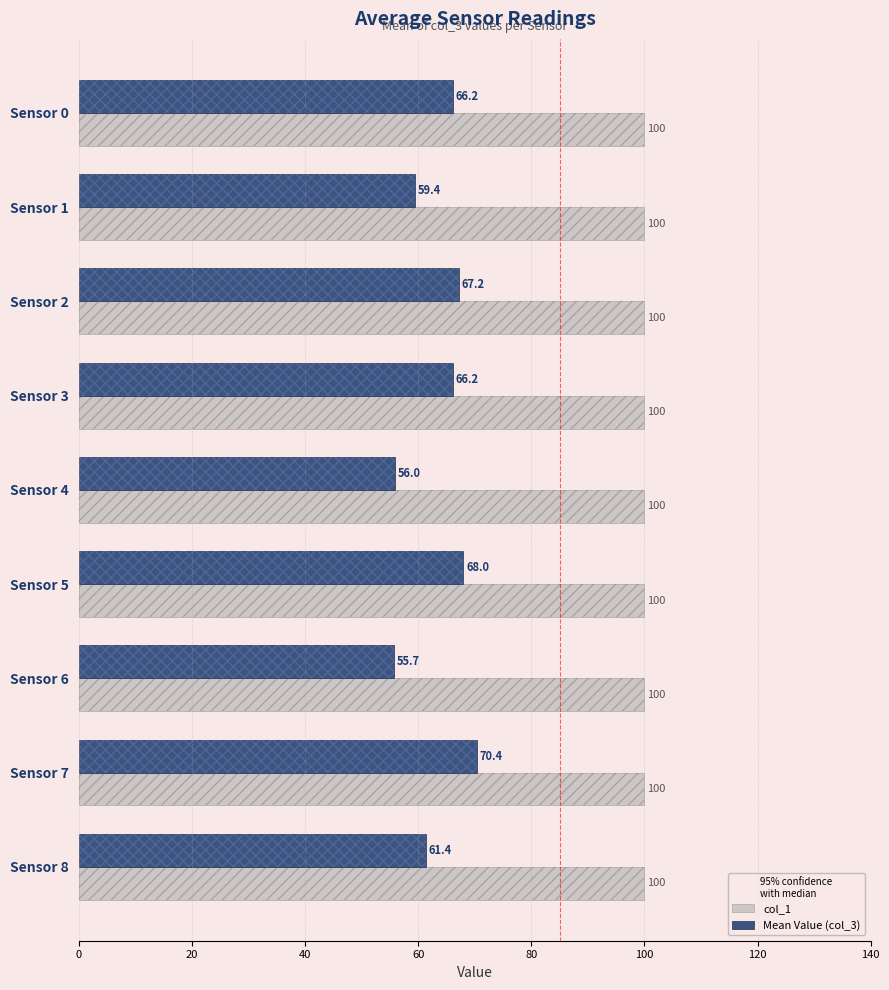

Which series has the largest range (max minus min)?

Mean Value (col_3)